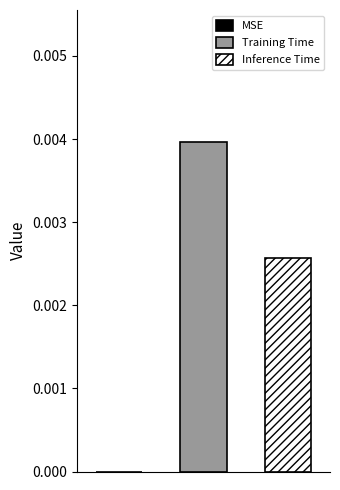

List the series in order of their overall mean, highest first.

Training Time, Inference Time